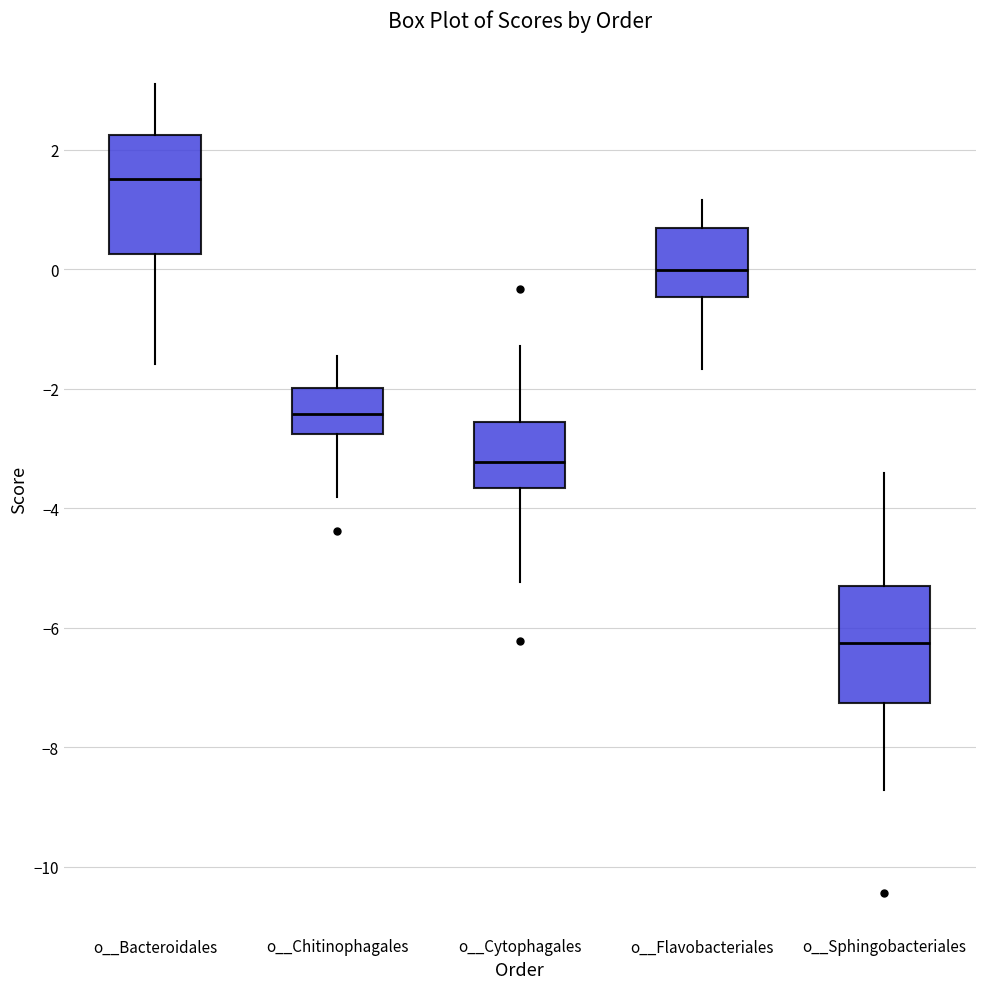

Which box has the lowest median line?

o__Sphingobacteriales